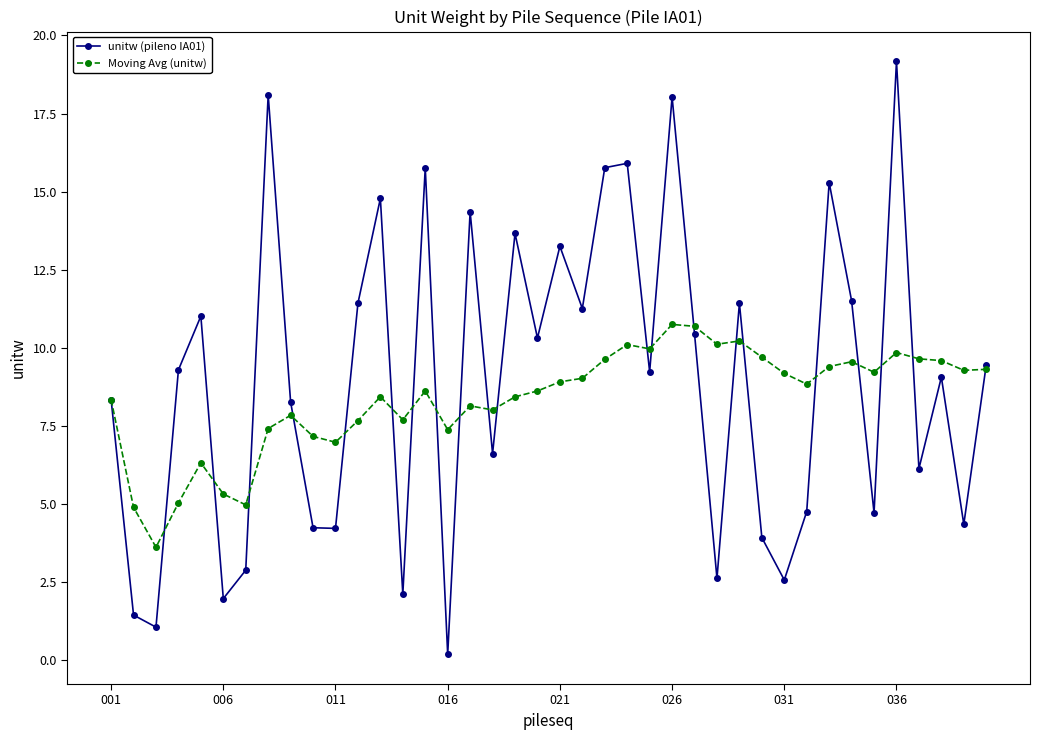

Rank the series by their maximum value, from lowest to highest.

Moving Avg (unitw), unitw (pileno IA01)